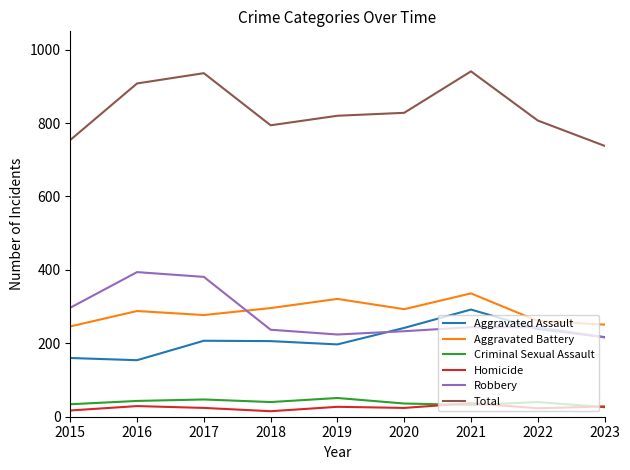

True or false: Robbery and Homicide cross at least once.

False